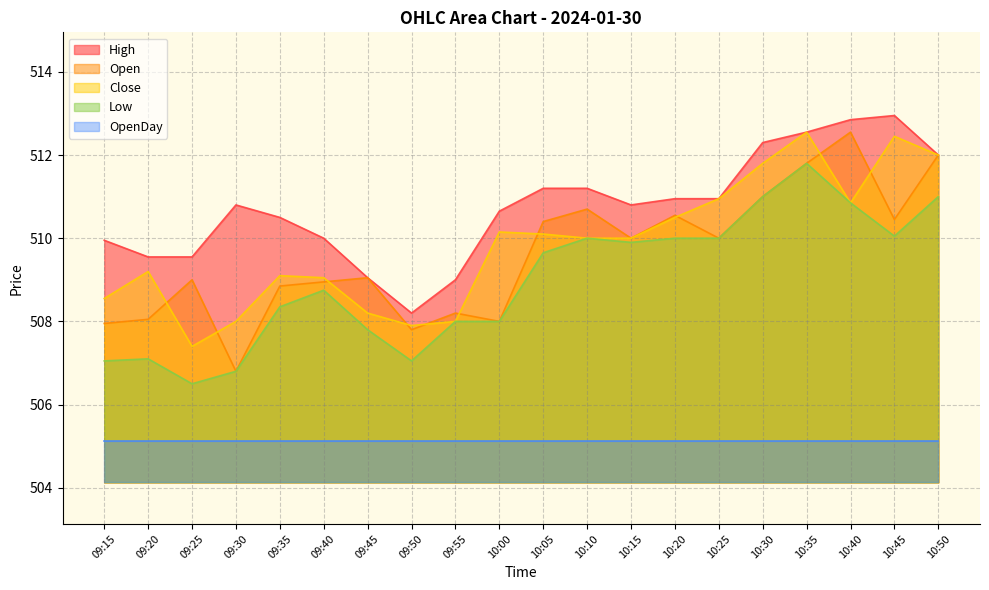

The value of Close at 10:40 is 510.9. True or false?

True